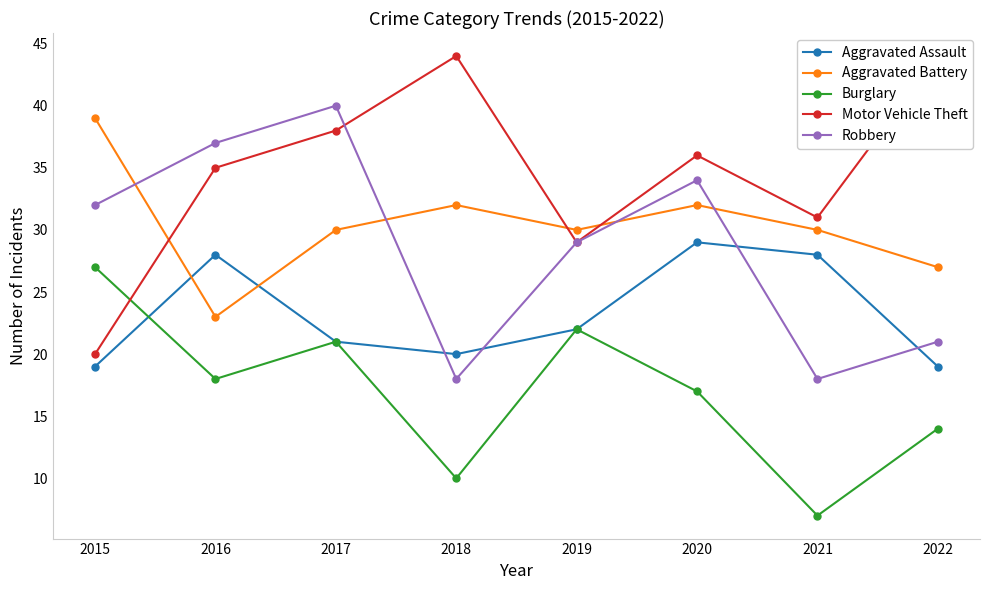

What is the sum of all Burglary values?

136